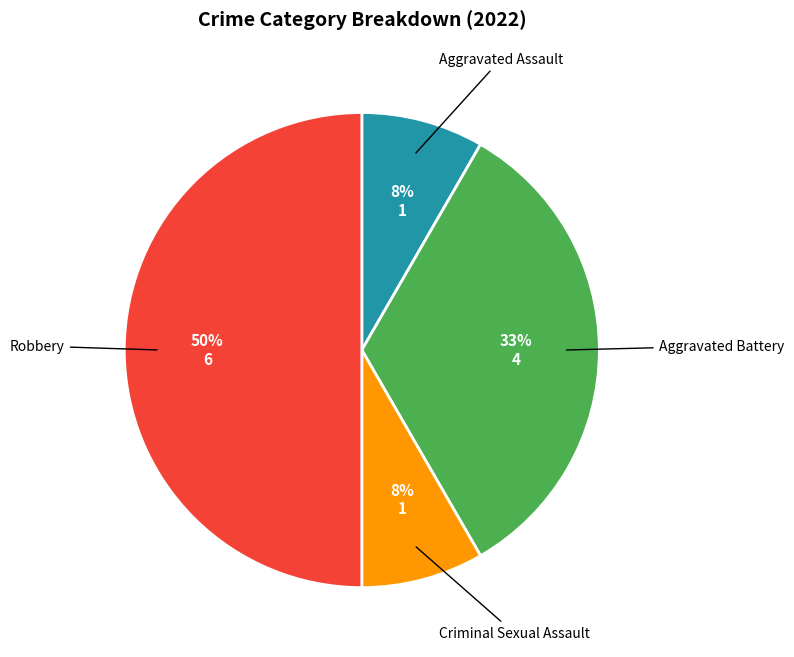

To the nearest percent, what is the average slice percentage?

25%